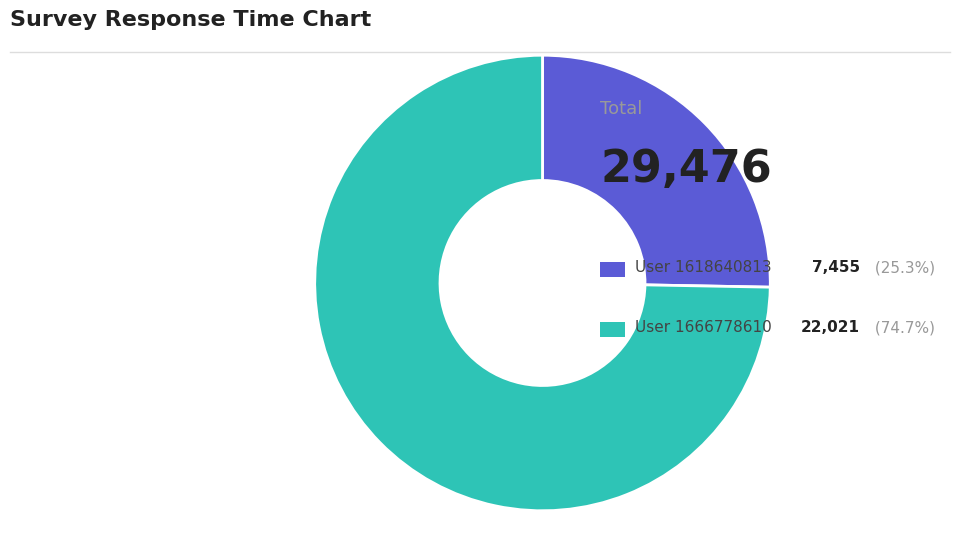

Does any single category account for the majority?

Yes